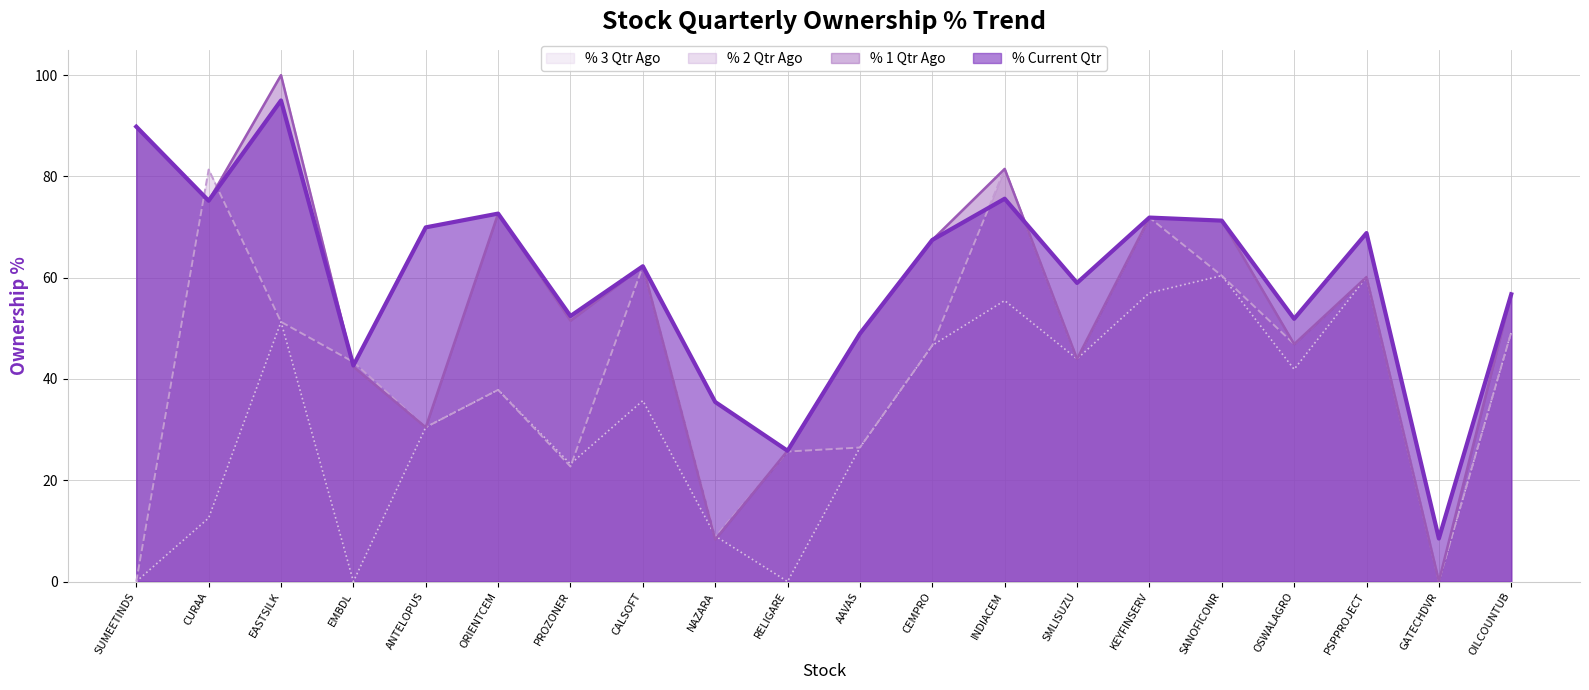

Which series has the largest total across all categories?

% Current Qtr (line)